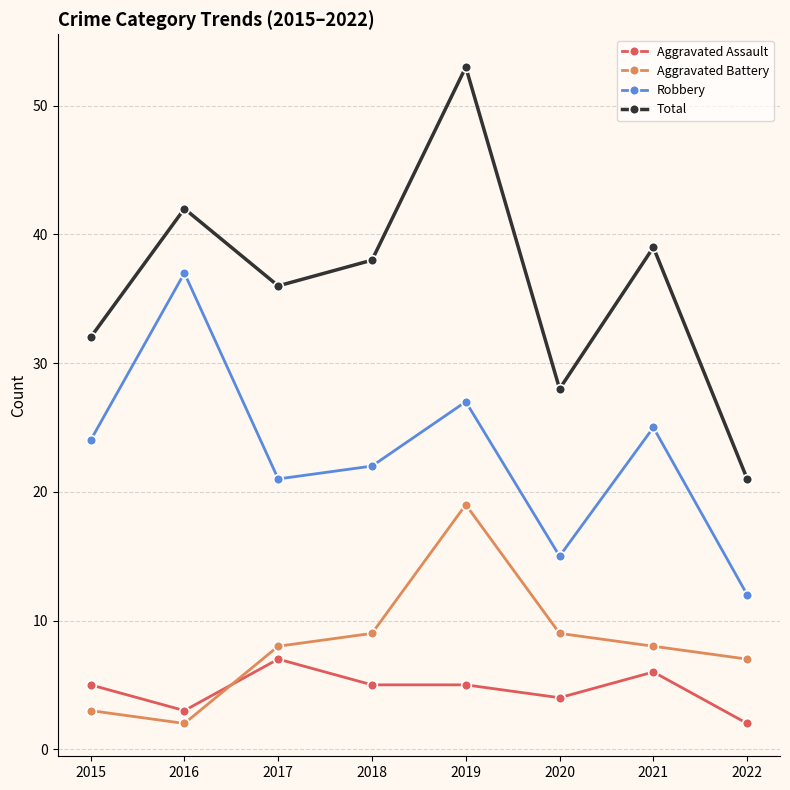

In Total, how many points are lower than both neighbors (excluding endpoints)?

2